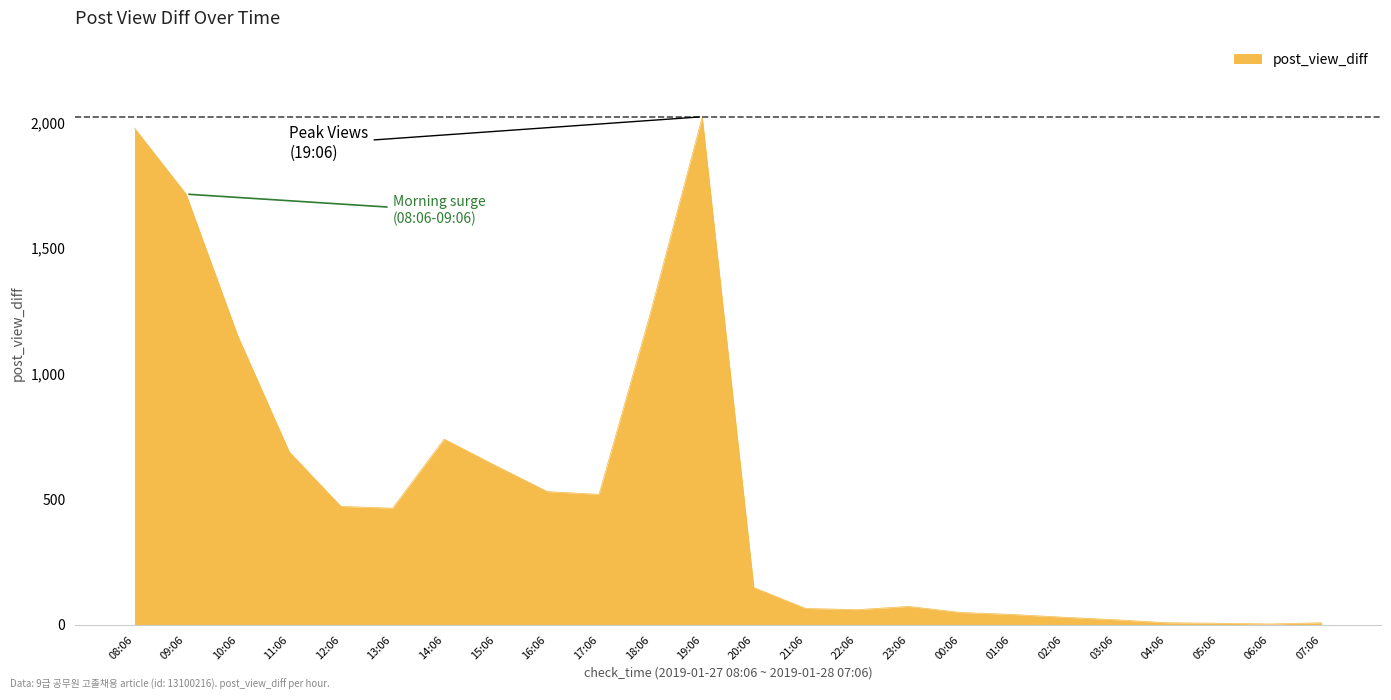

Approximately how many times larger is the value at 17:06 compared to 10:06?

0.5